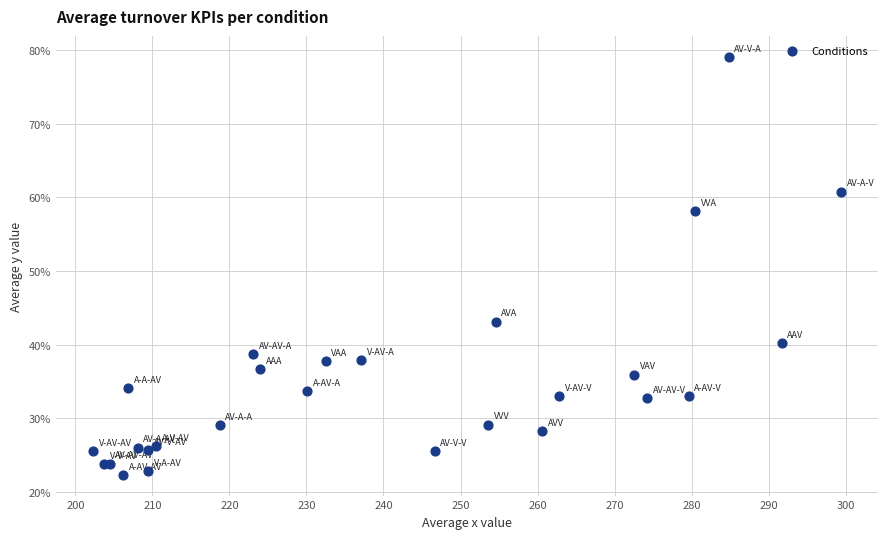

What Y value in the scatter plot is closest to 50?

43.1